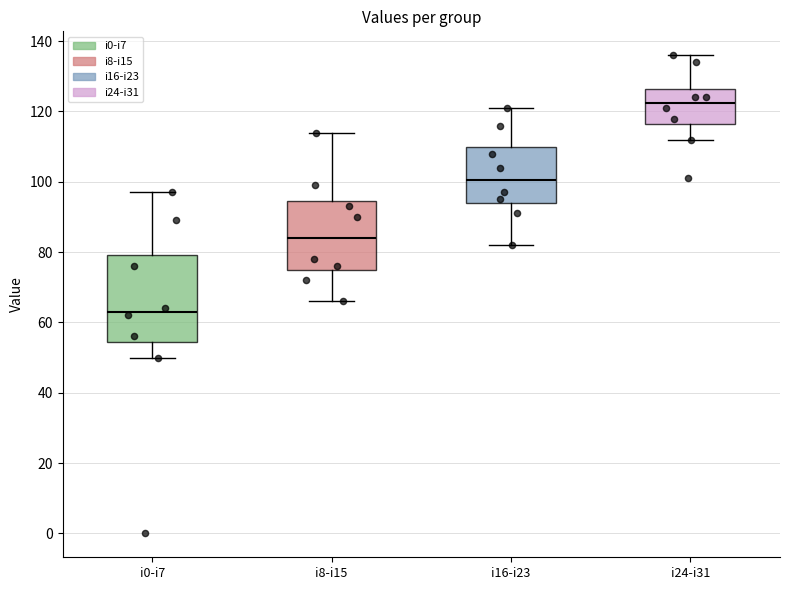

Which box is the tallest, from its lower edge to its upper edge?

i0-i7